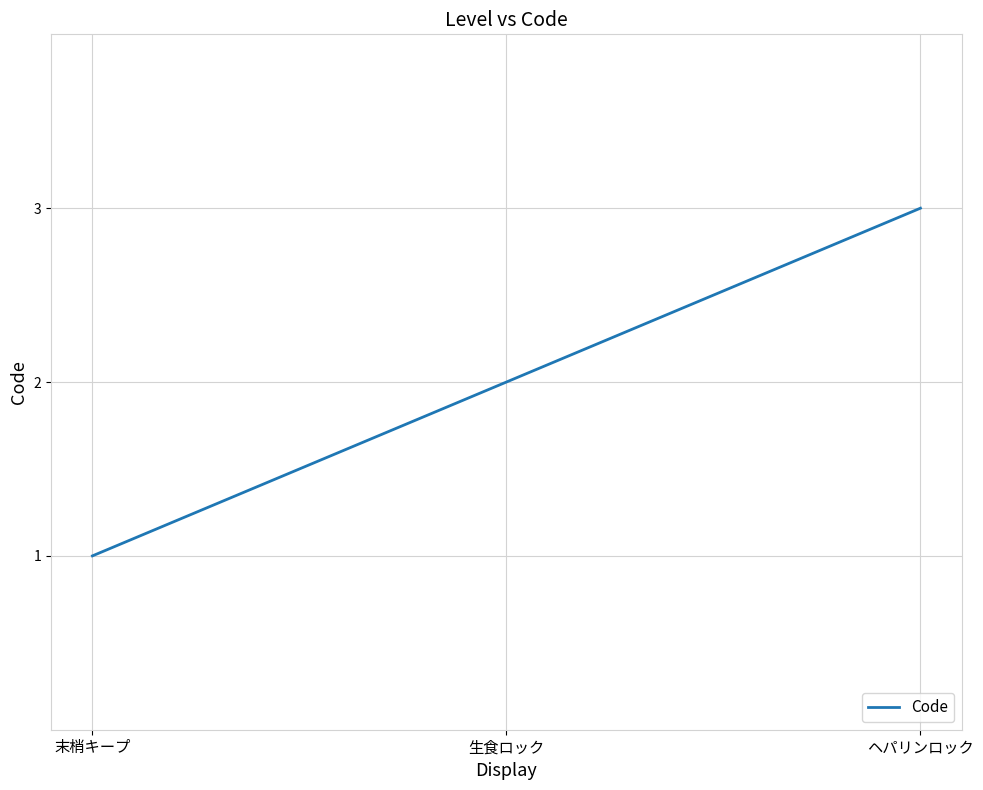

What position from the right is ヘパリンロック?

1